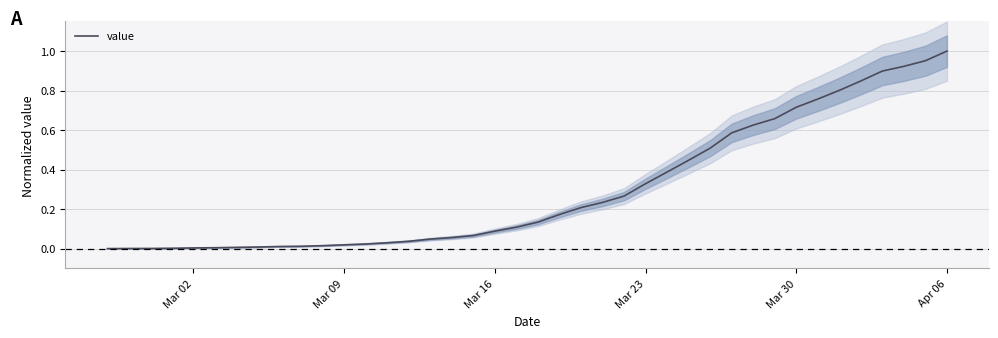

The value at 36 is 0.6. True or false?

False